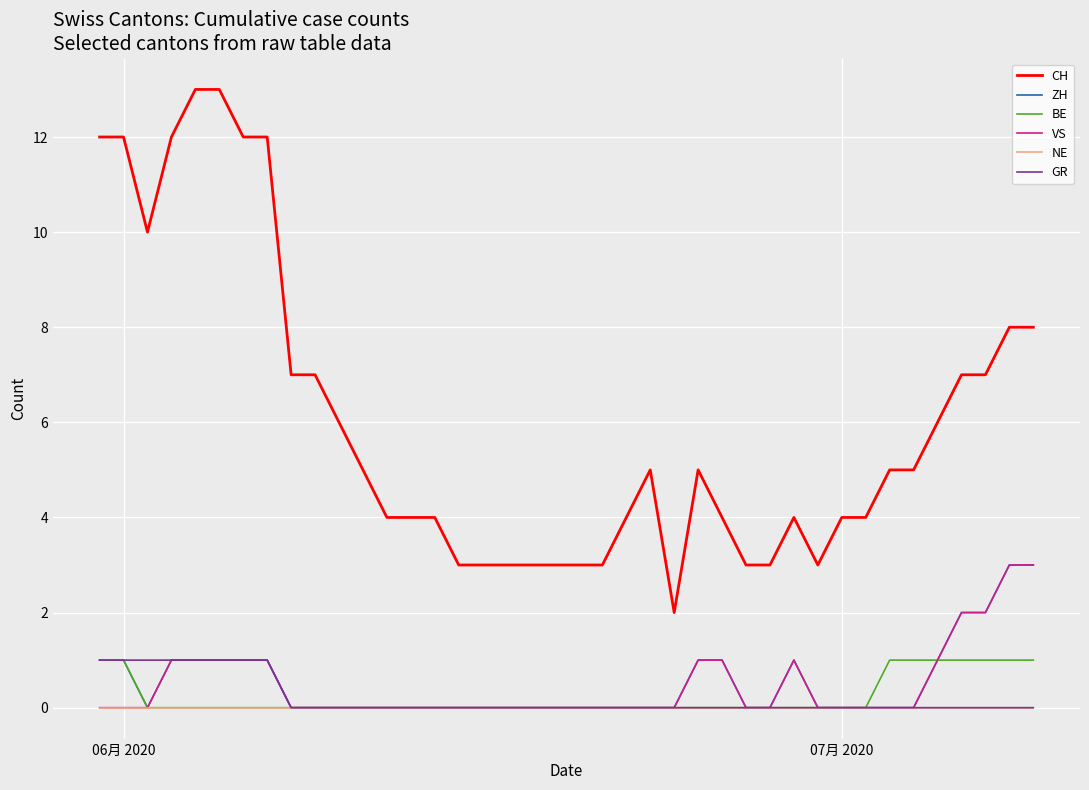

True or false: CH and BE intersect in this chart.

False